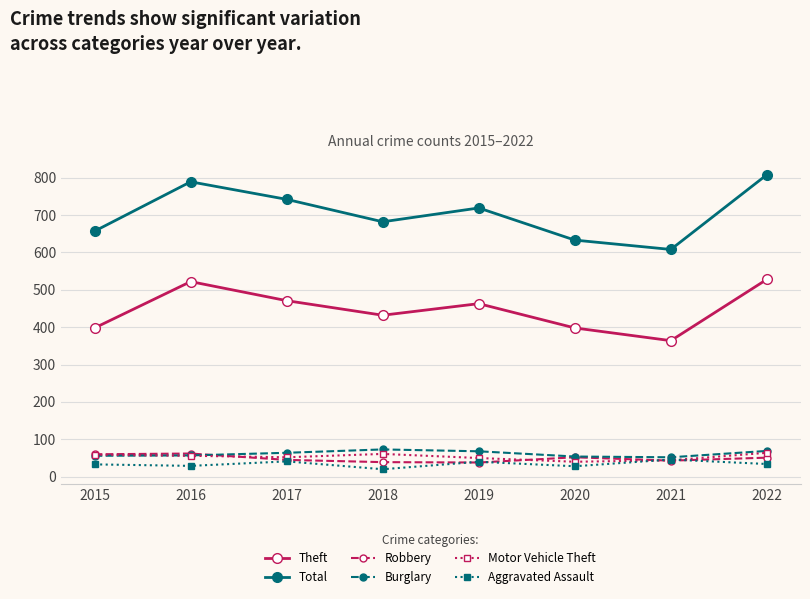

What is the average value of the Theft series?

447